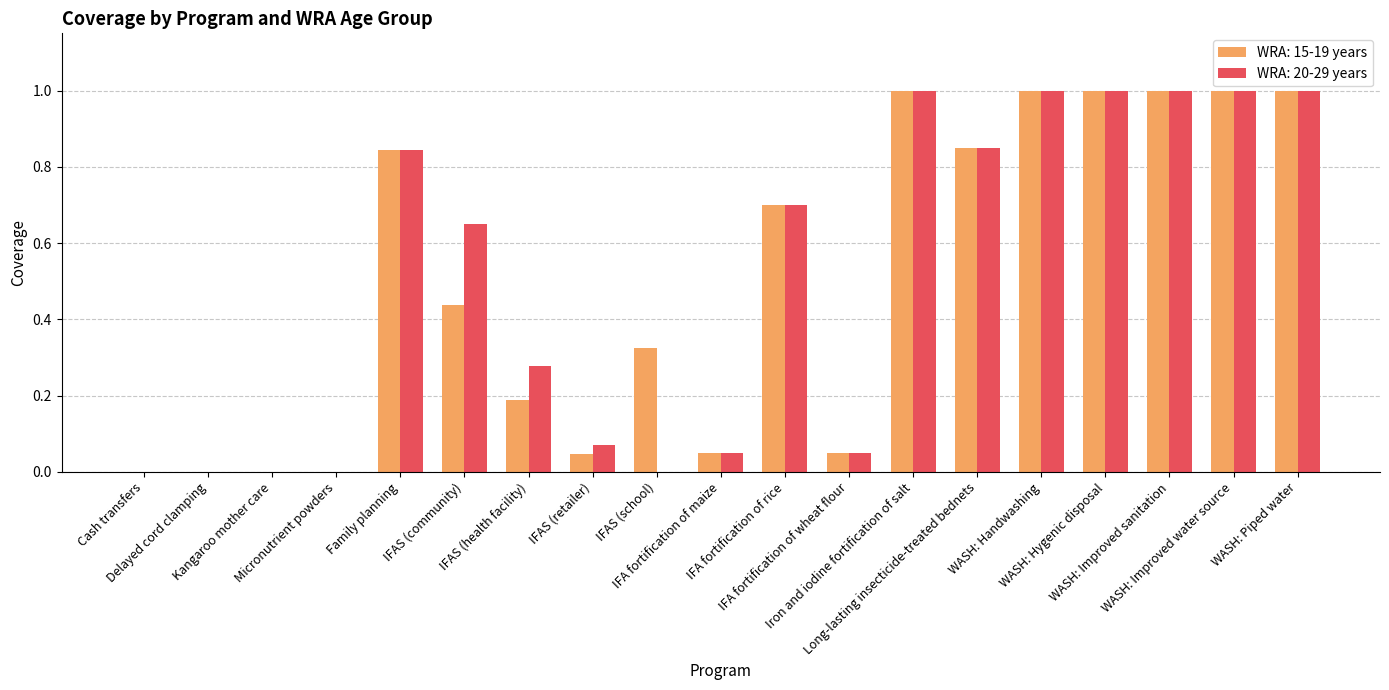

What is the sum of all WRA: 15-19 years values?

9.5